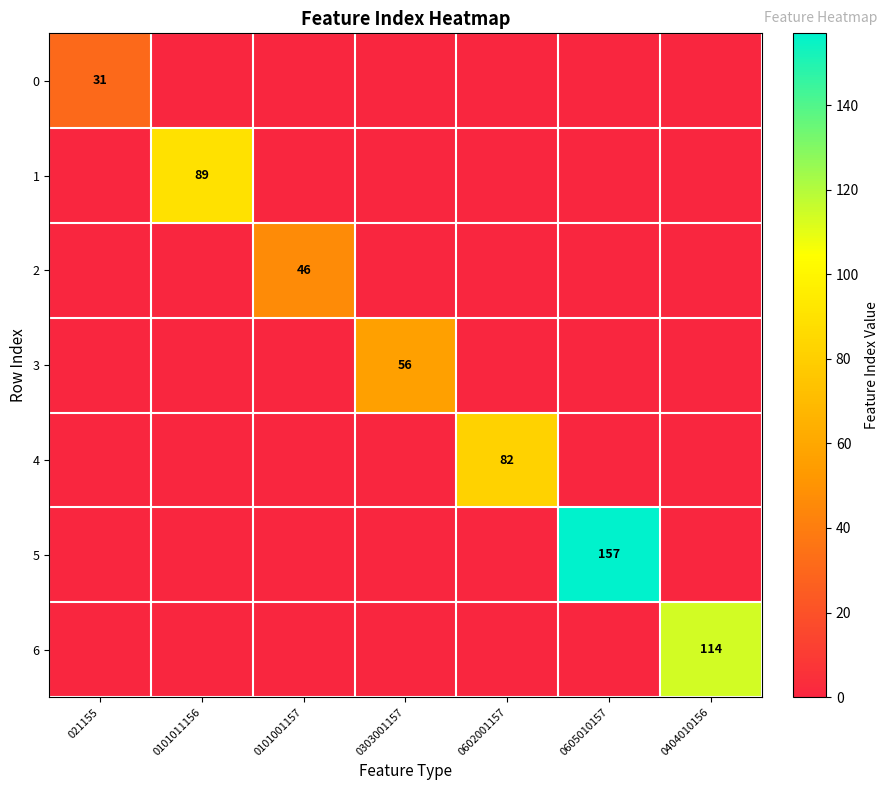

True or false: 1 has a value of 33 at 0101011156.

False